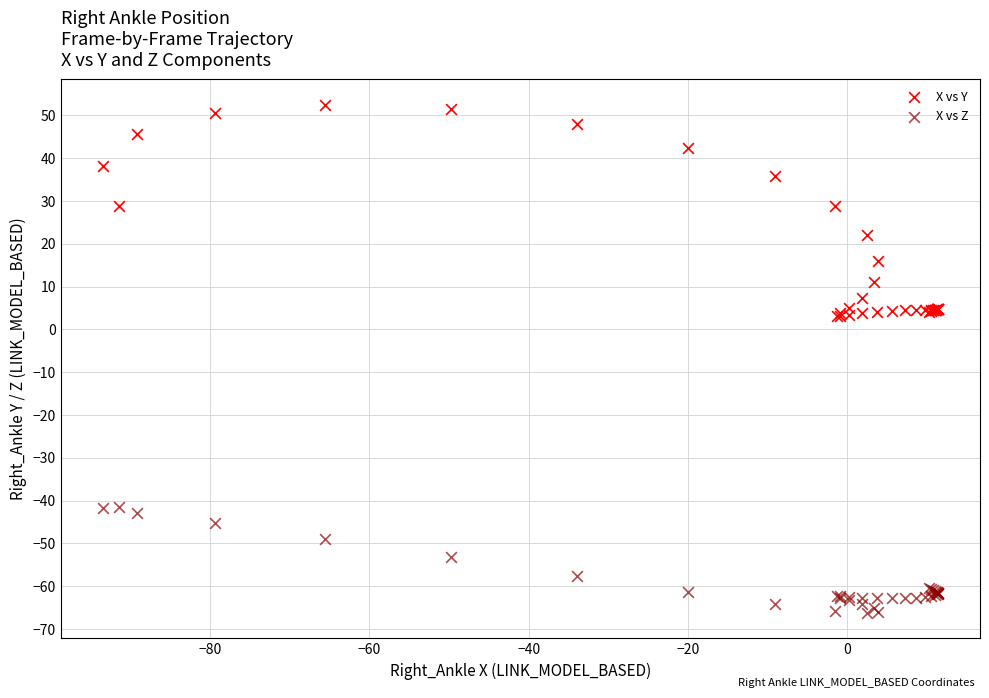

Which series reaches the minimum Y coordinate?

X vs Z